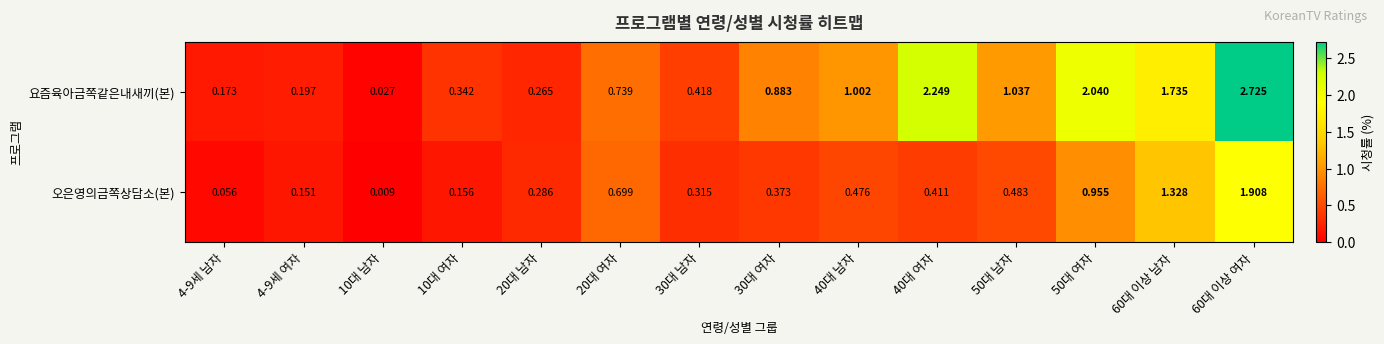

Is the value of 요즘육아금쪽같은내새끼(본) at 50대 여자 greater than the value of 오은영의금쪽상담소(본) at 60대 이상 남자?

Yes